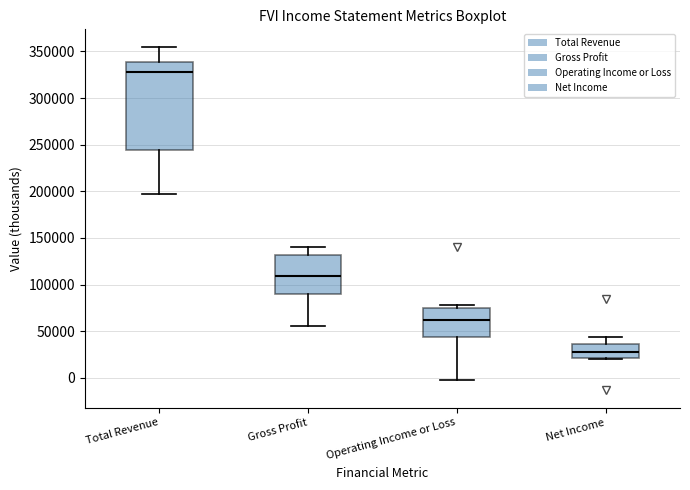

Reading left to right, read every box against the y-axis: the position of its median line, the range the box covers, and the ends of its whiskers. The values are not printed on the chart, so give them approximately, as read against the axis.

Total Revenue: median 330000, box 245000 to 340000, whiskers 195000 to 355000
Gross Profit: median 110000, box 90000 to 130000, whiskers 55000 to 140000
Operating Income or Loss: median 60000, box 45000 to 75000, whiskers 0 to 80000
Net Income: median 30000, box 20000 to 35000, whiskers 20000 to 45000